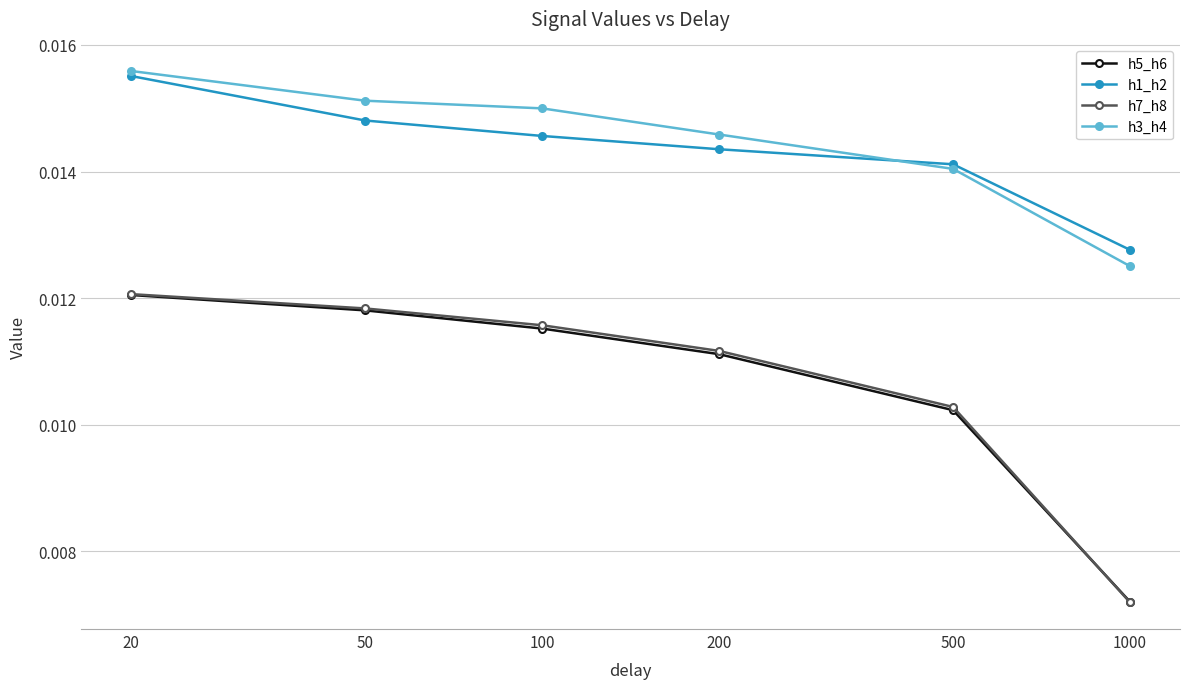

How many times do h7_h8 and h5_h6 cross each other?

1